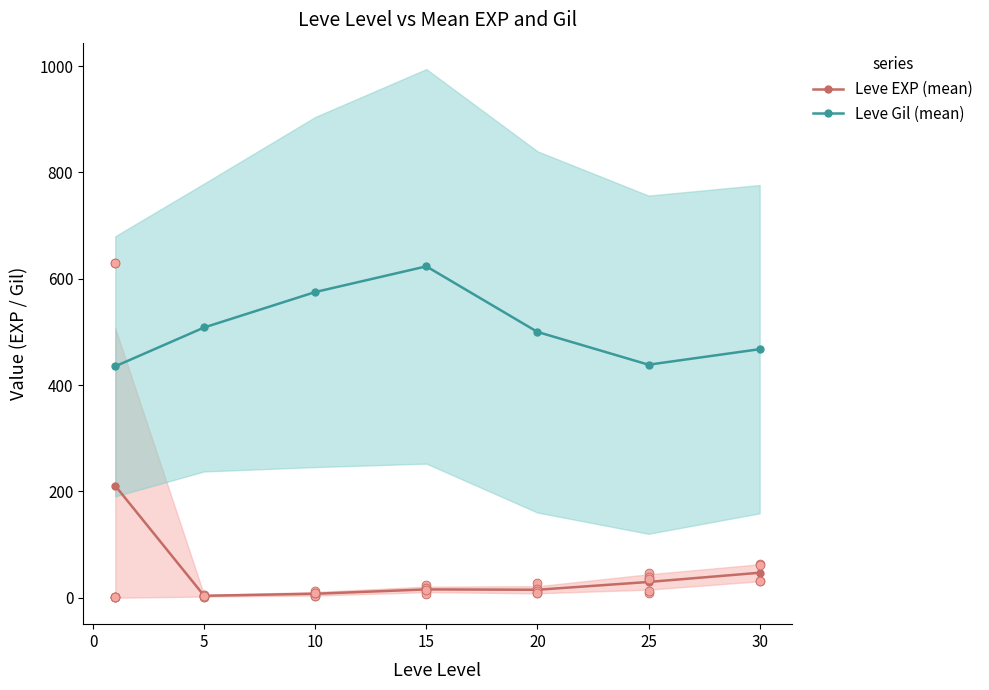

Which series reaches the minimum Y coordinate?

Leve EXP (mean)